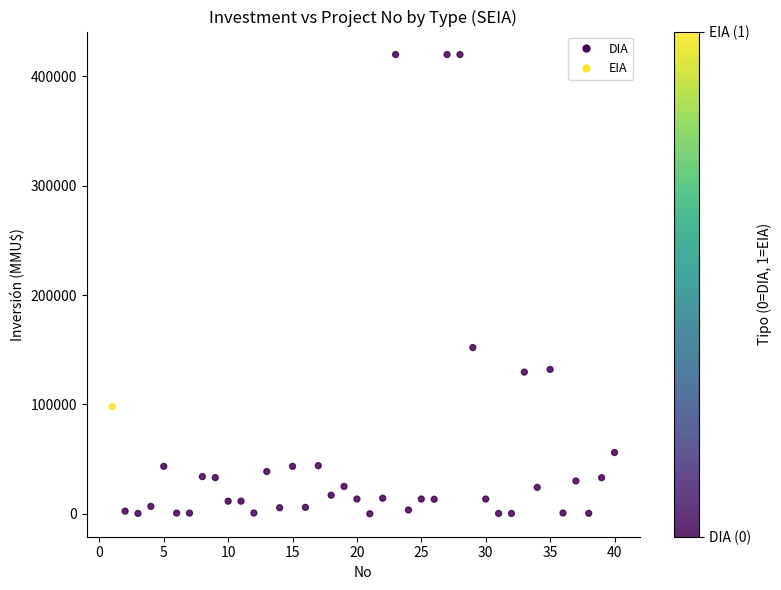

What Y value in the scatter plot is closest to 210000?

152000